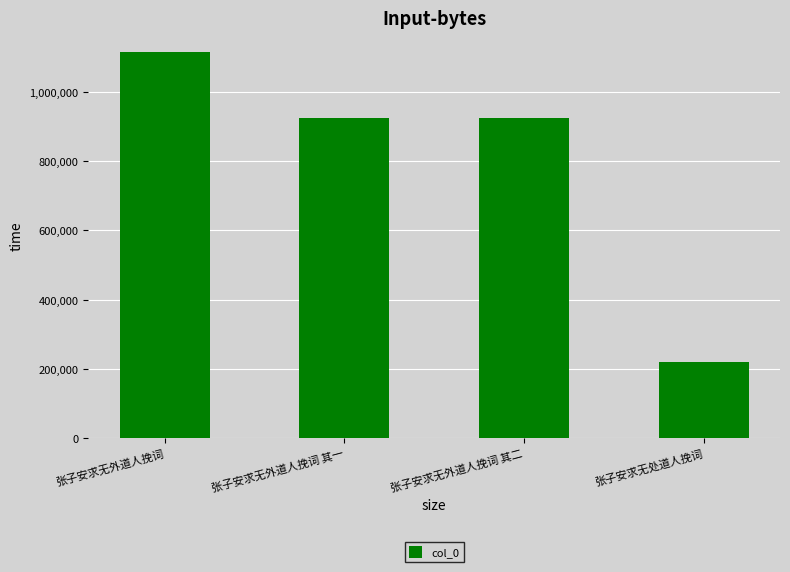

What is the sum of the values at 张子安求无外道人挽词 其一 and 张子安求无外道人挽词?

2042482